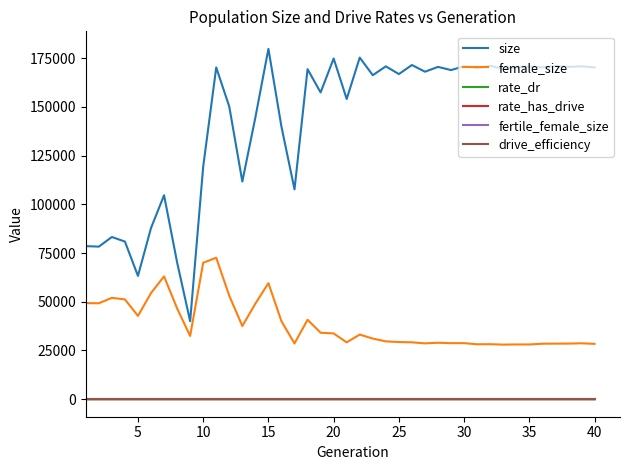

Which series has the largest range (max minus min)?

size